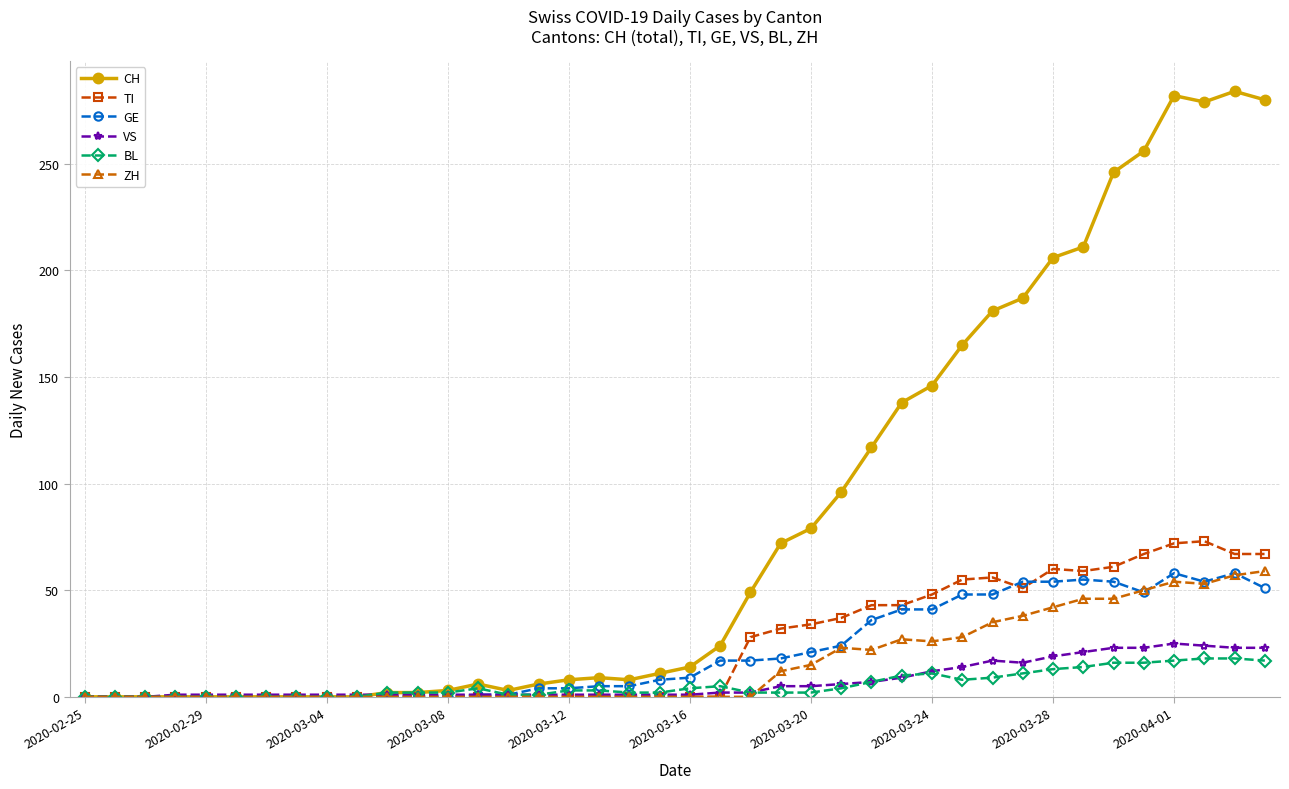

What is the sum of all CH values?

3370